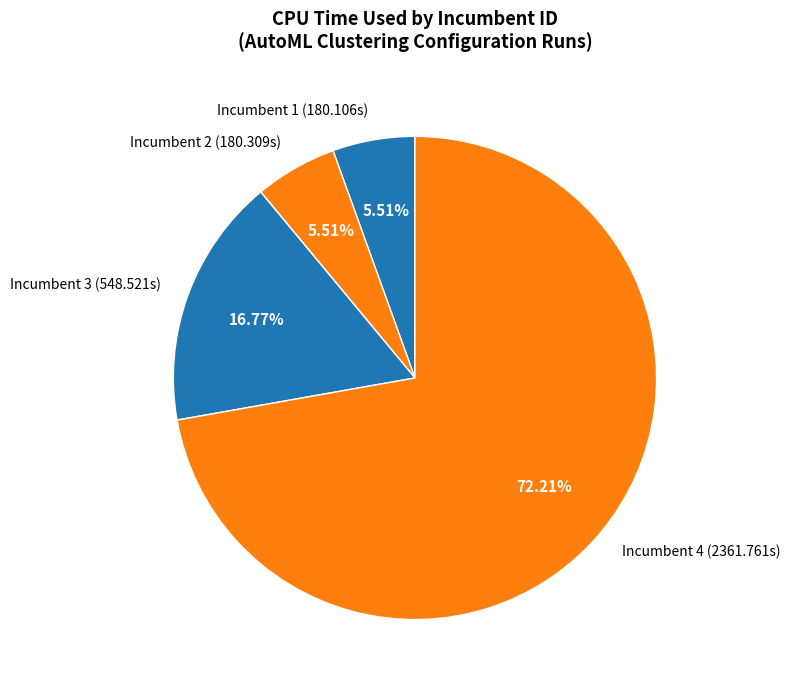

Combined, do Incumbent 1 (180.106s) and Incumbent 4 (2361.761s) account for over 50%?

Yes